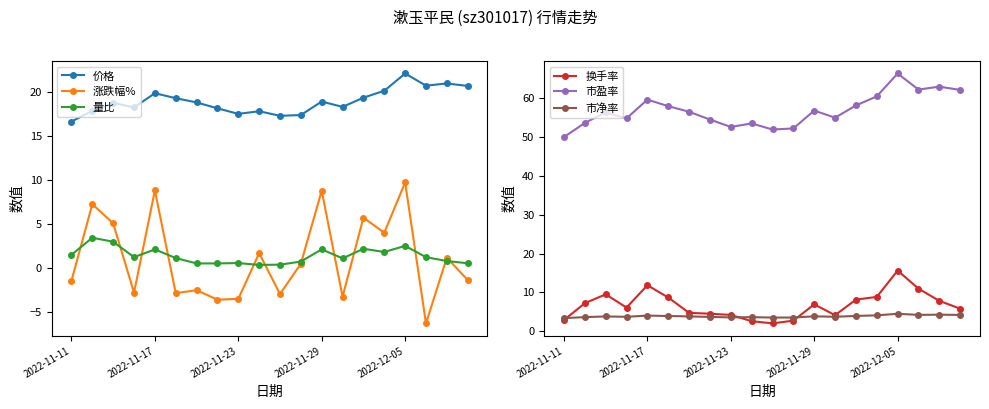

Read the 量比 value at 19.

0.6